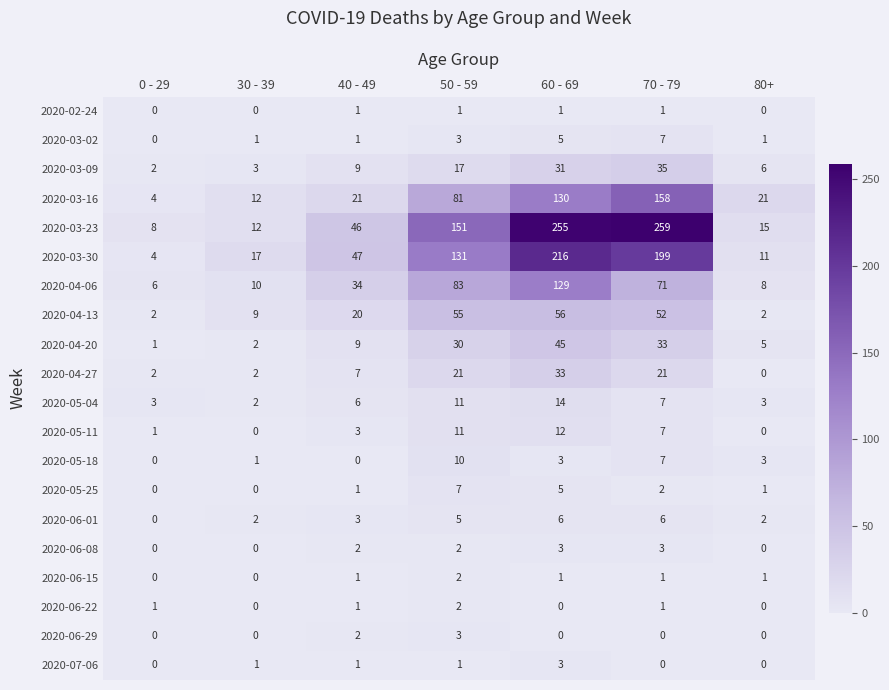

At which category is the sum across all series the highest?

60 - 69